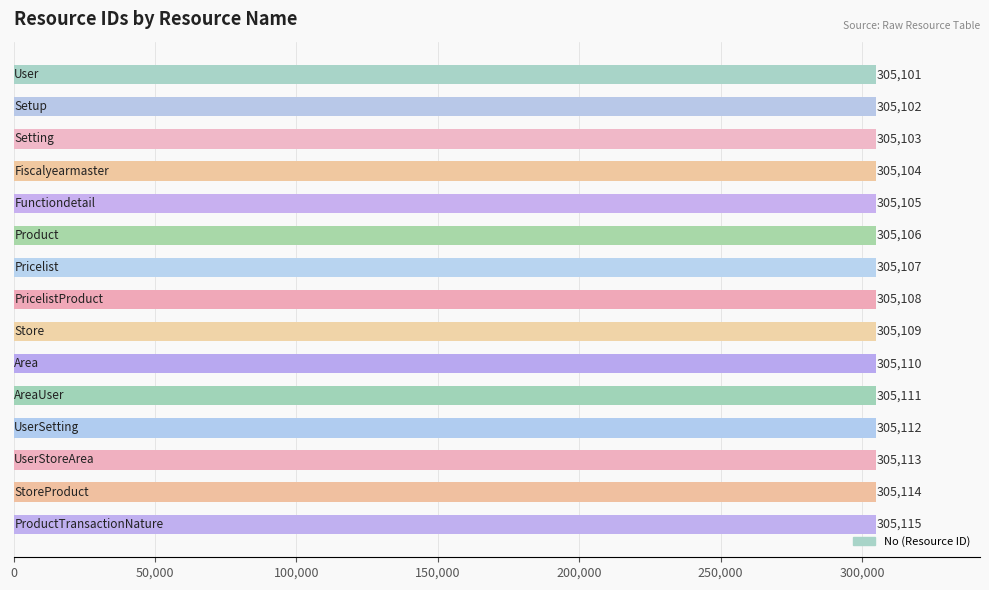

What is the value of the 8th bar from the top?

305108